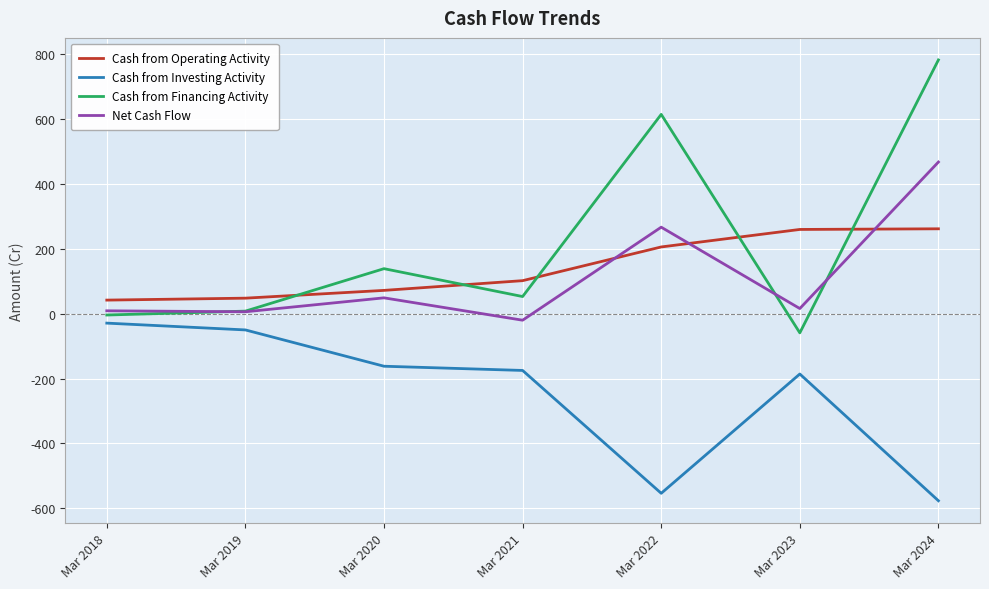

List the series in order of their peak value, highest first.

Cash from Financing Activity, Net Cash Flow, Cash from Operating Activity, Cash from Investing Activity